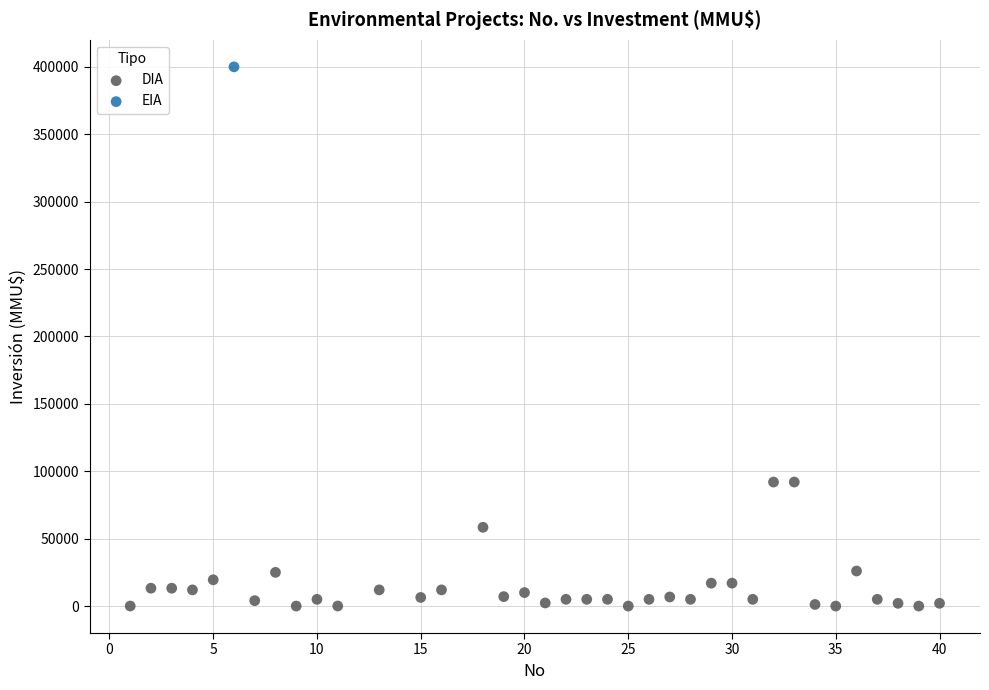

What are all the series names shown in the legend?

DIA, EIA